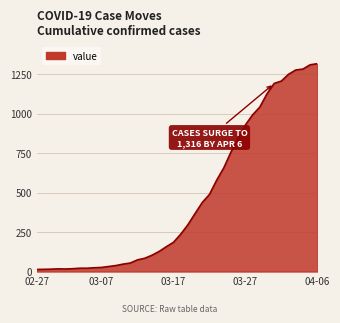

What is the maximum value shown in the chart?

1316